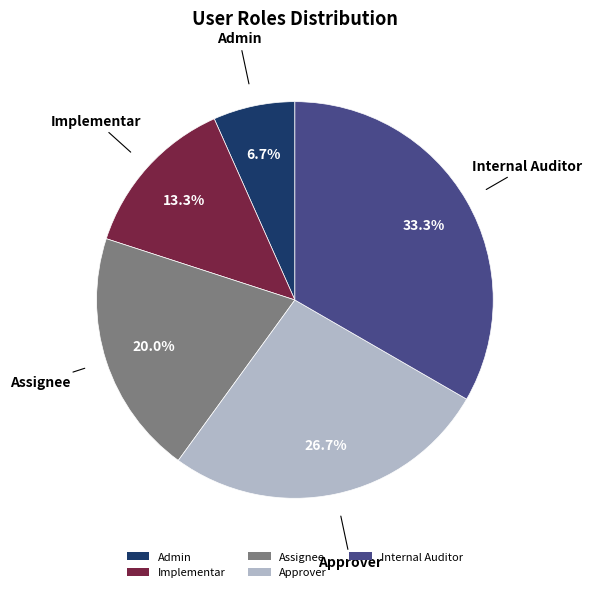

Which has a higher value, Assignee or Internal Auditor?

Internal Auditor